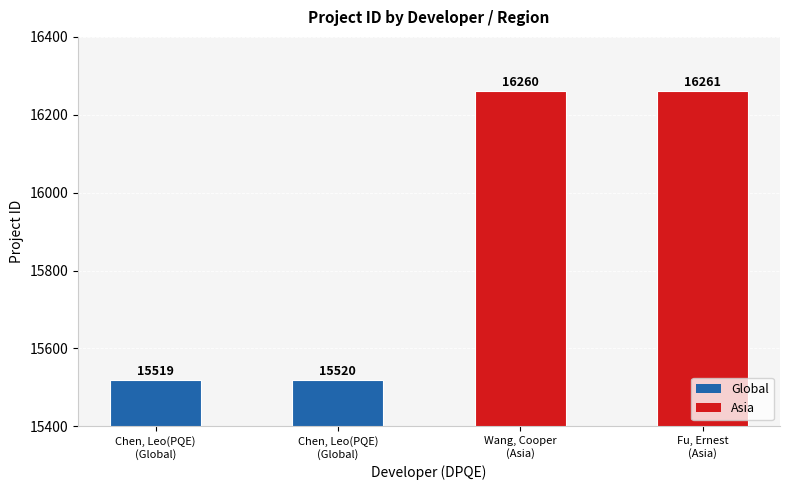

How many bars are there in total?

4